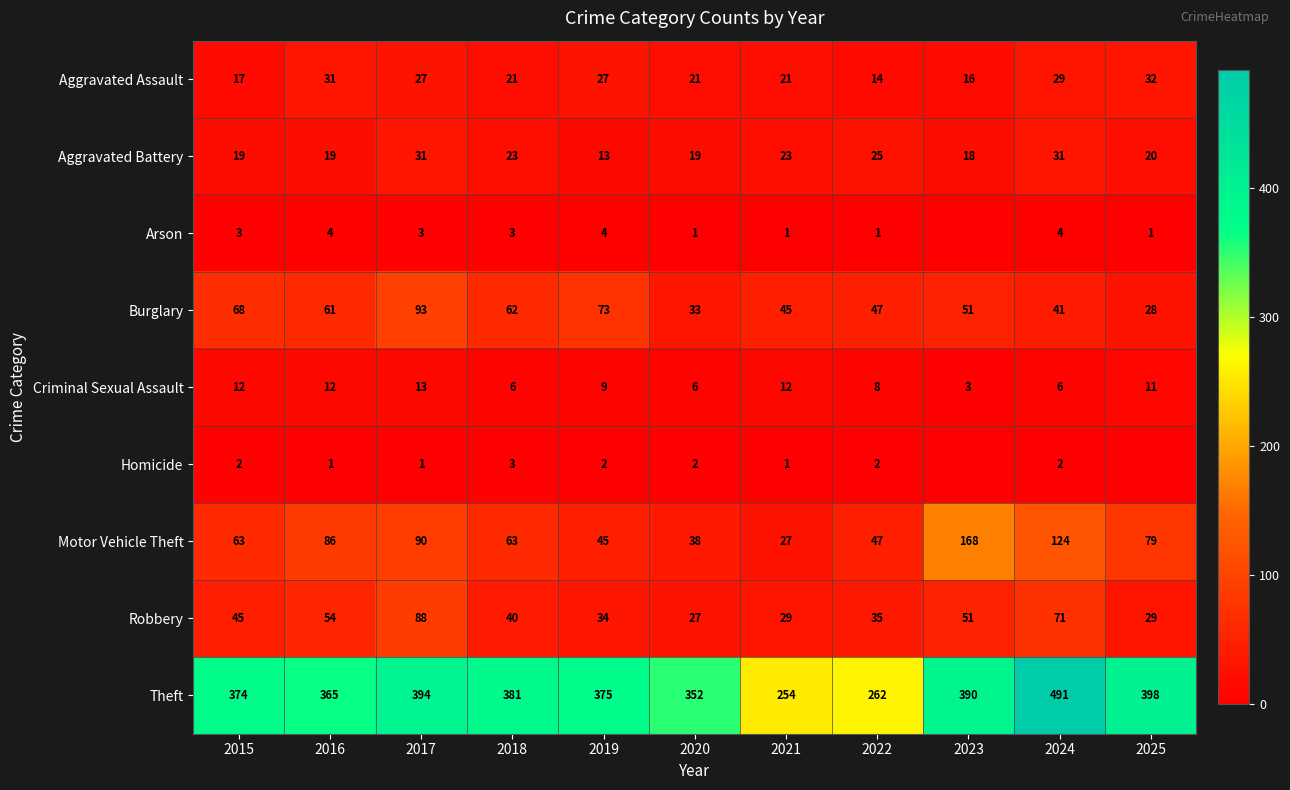

What is the minimum value for Aggravated Assault?

14